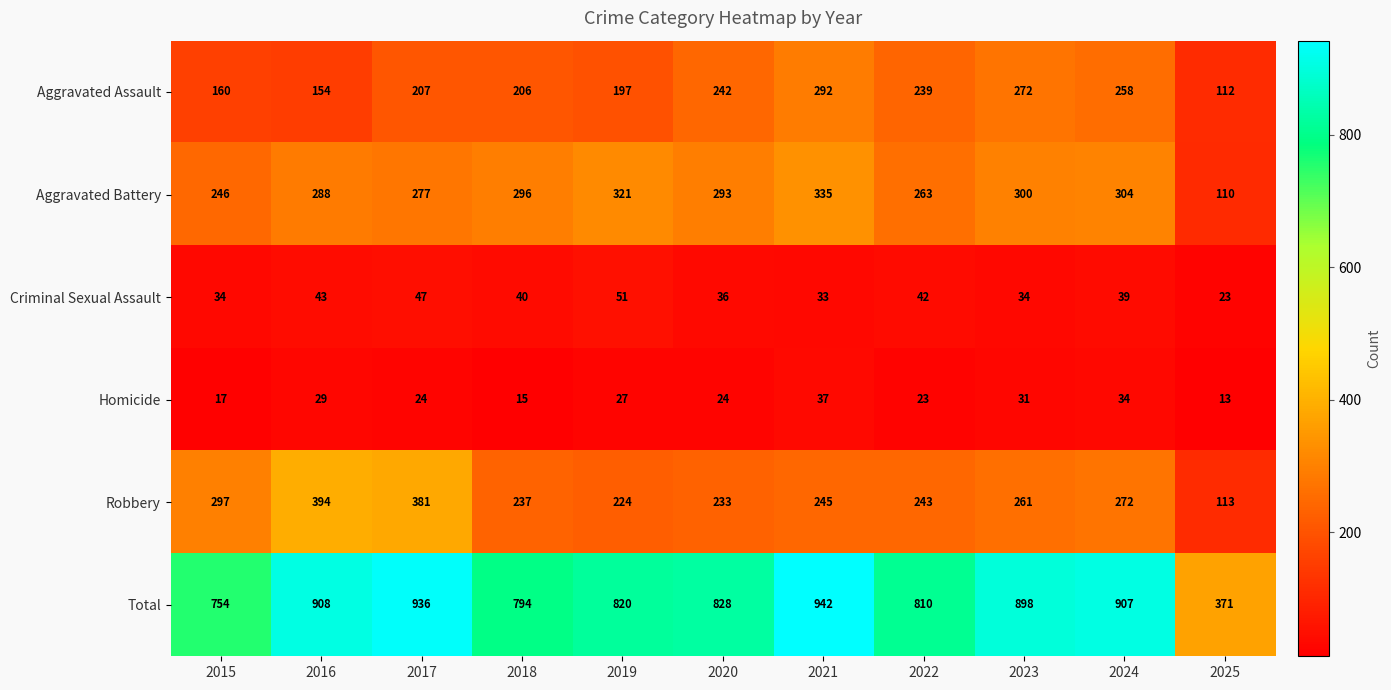

At which label does Total first exceed 828?

2016